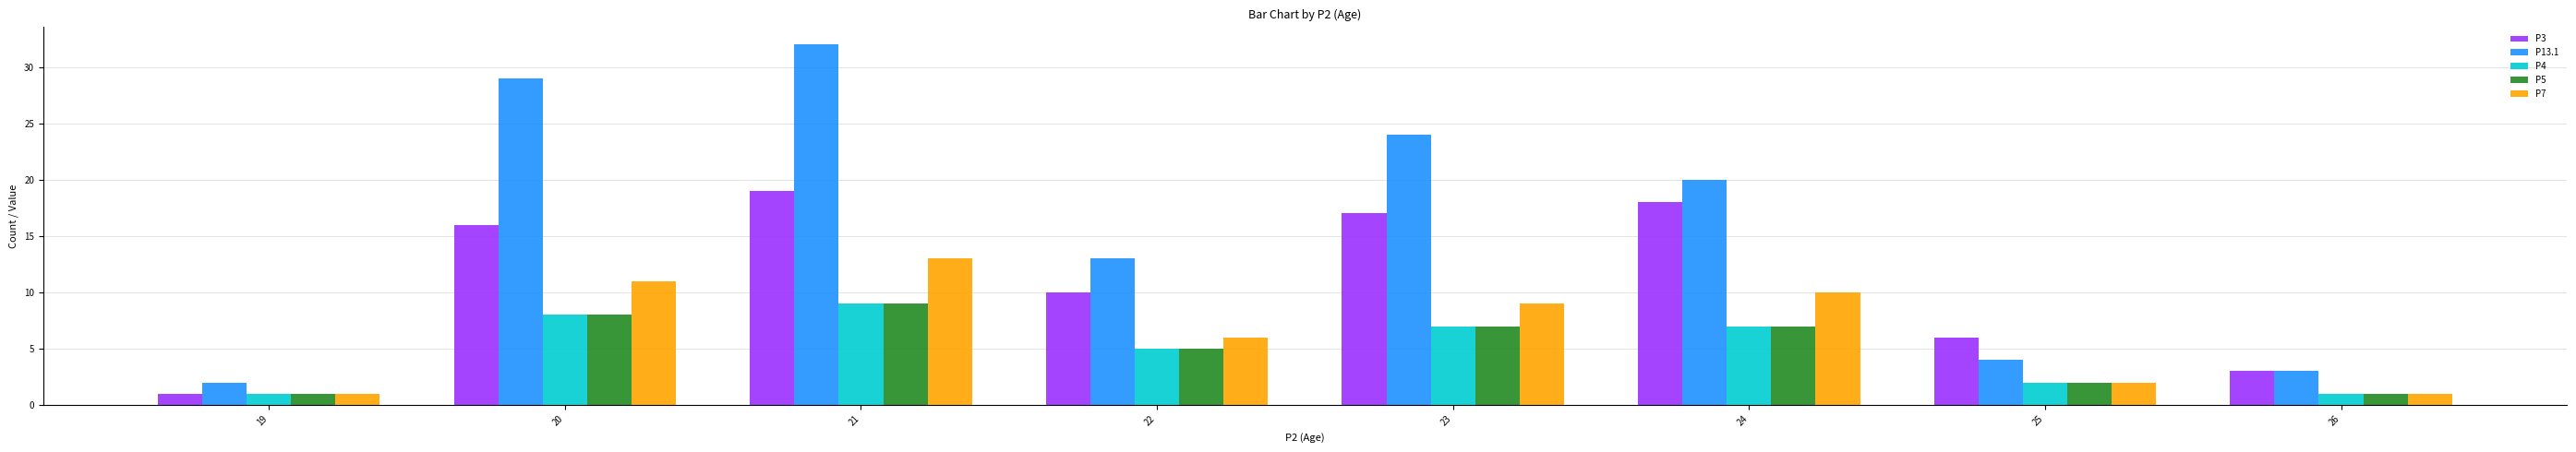

At which category is the sum across all series the highest?

21